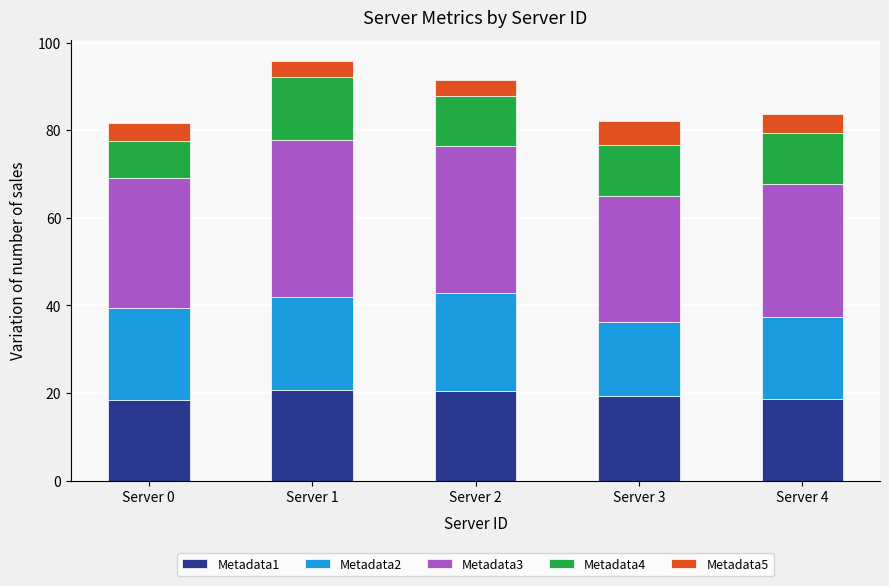

The Metadata1 series shows 18.6 at Server 4. True or false?

True